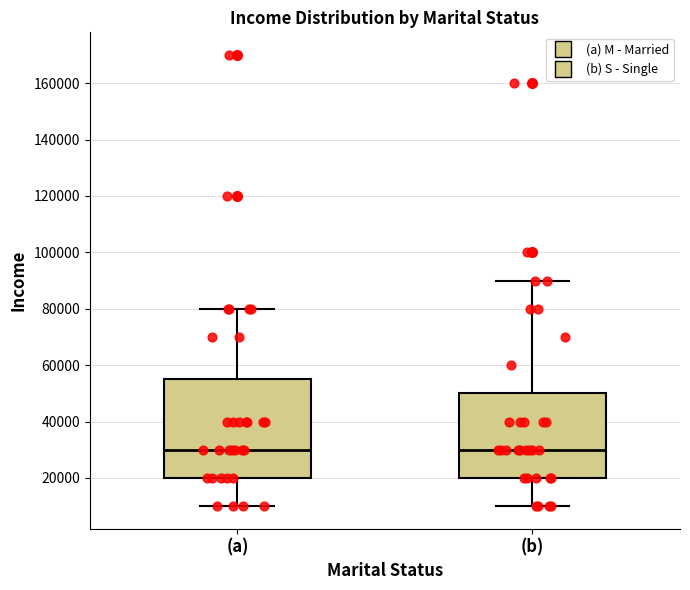

Reading left to right, transcribe this box plot: for each box, give where its median line is, the range the box spans, and where its two whiskers end, as read against the y-axis. The values are not printed on the chart, so give them approximately, as read against the axis.

(a): median 30000, box 20000 to 56000, whiskers 10000 to 80000
(b): median 30000, box 20000 to 50000, whiskers 10000 to 90000